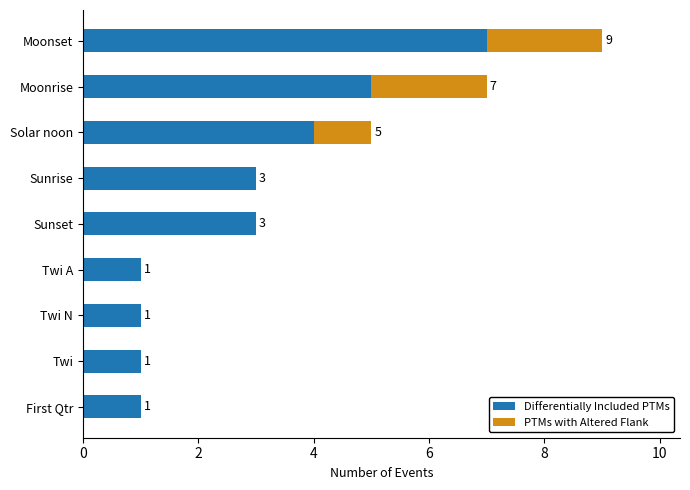

At which category is the sum across all series the highest?

Moonset